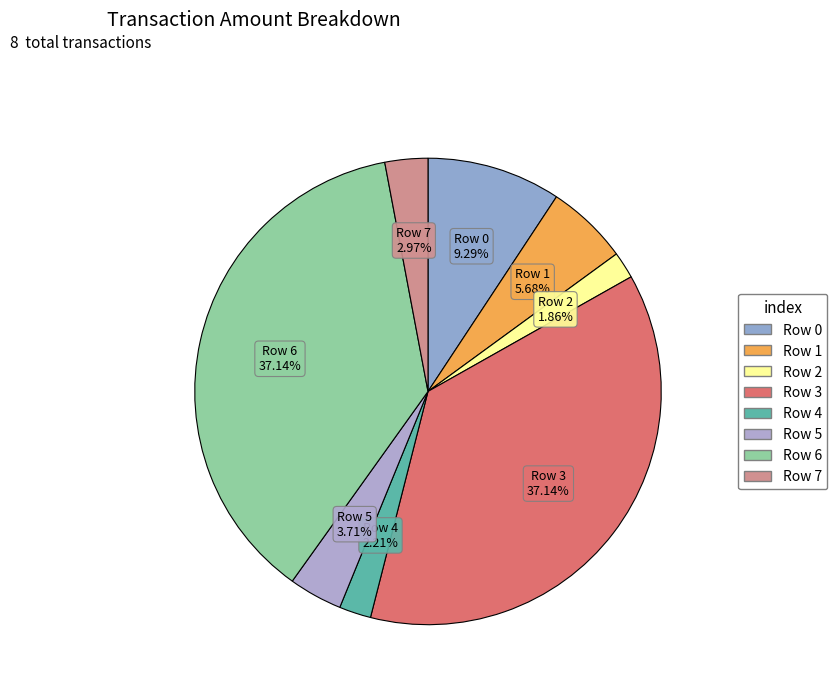

How many segments does this pie chart have?

8